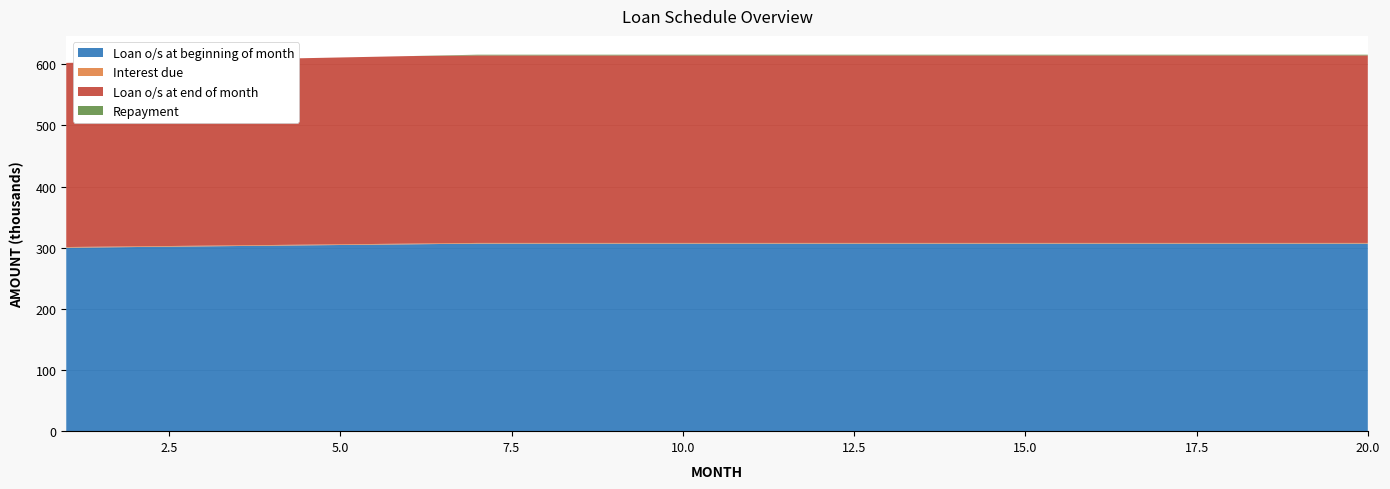

Reading right to left, list all the values displayed in this chart.

Loan o/s at beginning of month: 306675.7	306675.7	306675.7	306675.7	306675.7	306675.7	306675.7	306675.7	306675.7	306675.7	306675.7	306675.7	306675.7	306675.7	305552.9	304434.1	303319.5	302208.9	301102.4	300000.0
Interest due: 1127.0	1127.0	1127.0	1127.0	1127.0	1127.0	1127.0	1127.0	1127.0	1127.0	1127.0	1127.0	1127.0	1127.0	1122.8	1118.7	1114.6	1110.6	1106.5	1102.4
Loan o/s at end of month: 306675.7	306675.7	306675.7	306675.7	306675.7	306675.7	306675.7	306675.7	306675.7	306675.7	306675.7	306675.7	306675.7	306675.7	306675.7	305552.9	304434.1	303319.5	302208.9	301102.4
Repayment: 1127.0	1127.0	1127.0	1127.0	1127.0	1127.0	1127.0	1127.0	1127.0	1127.0	1127.0	1127.0	1127.0	1127.0	0.0	0.0	0.0	0.0	0.0	0.0